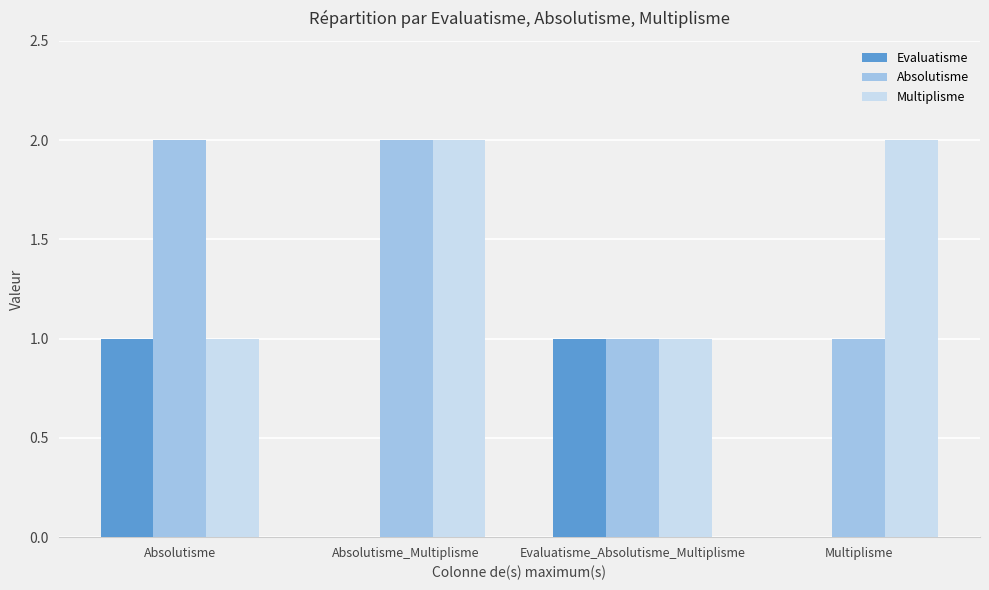

What is the total value across all series at Absolutisme?

4